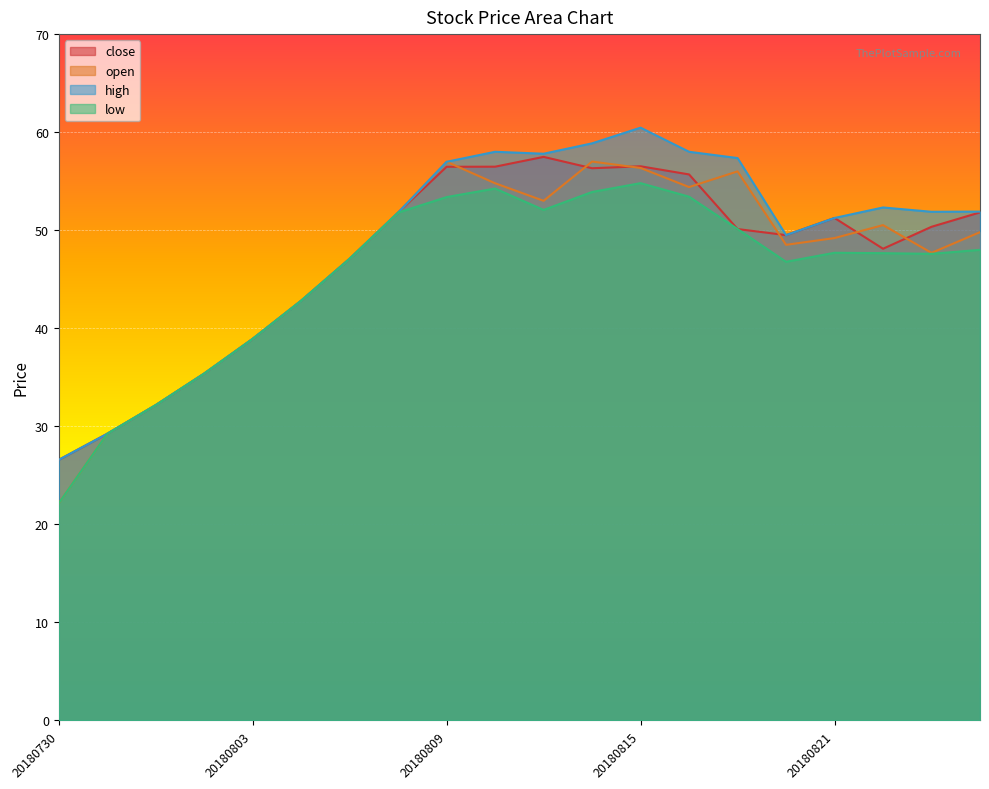

Rank the series by their maximum value, from lowest to highest.

low, open, close, high